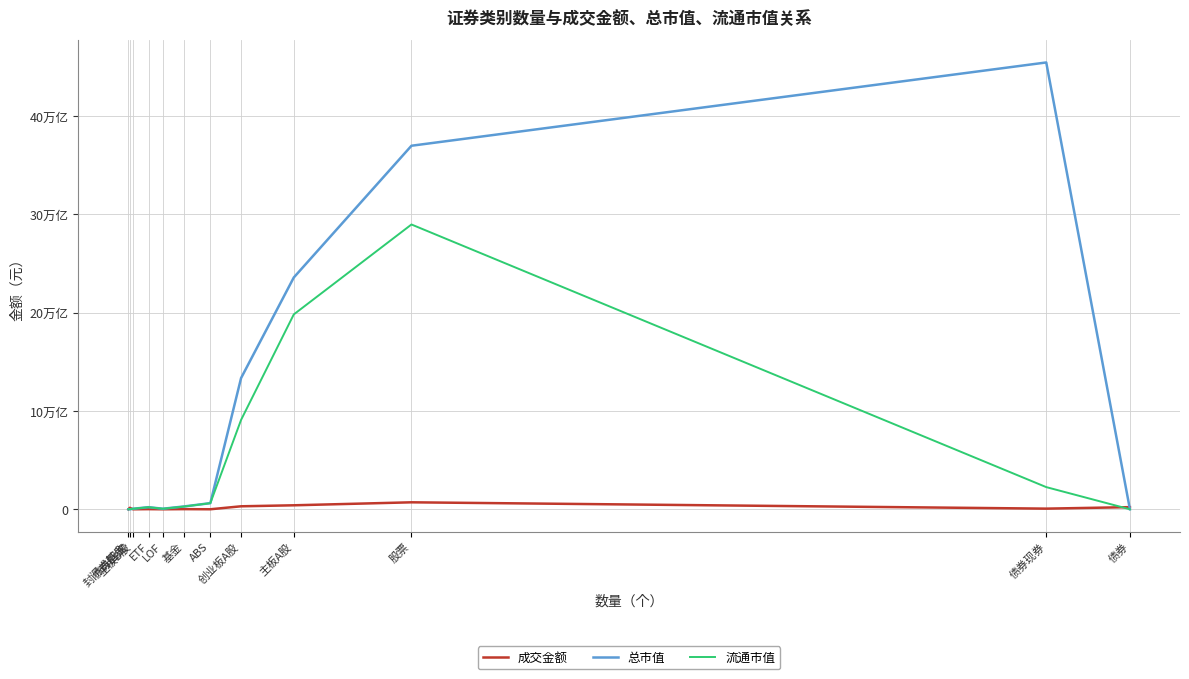

What are all the series names shown in the legend?

成交金额, 总市值, 流通市值